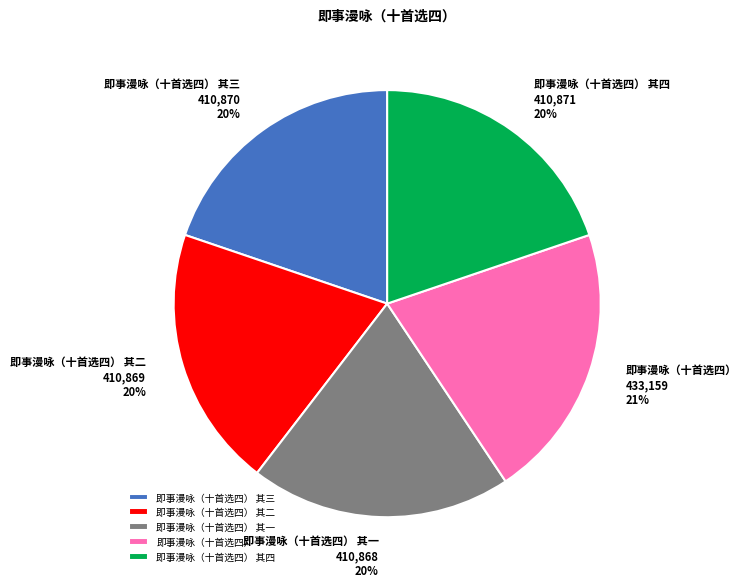

Is 即事漫咏（十首选四） 其一 the majority of the pie?

No